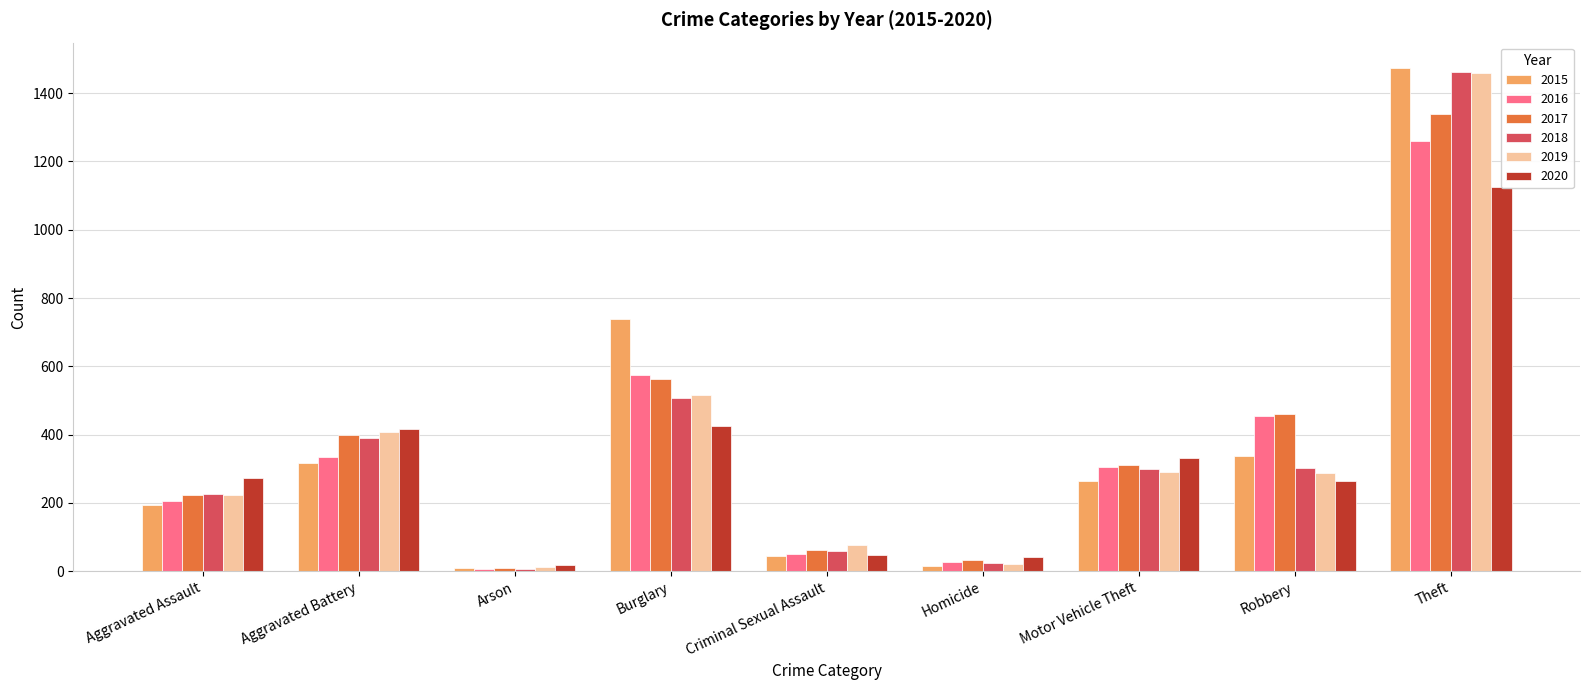

How many bars are there in total?

54